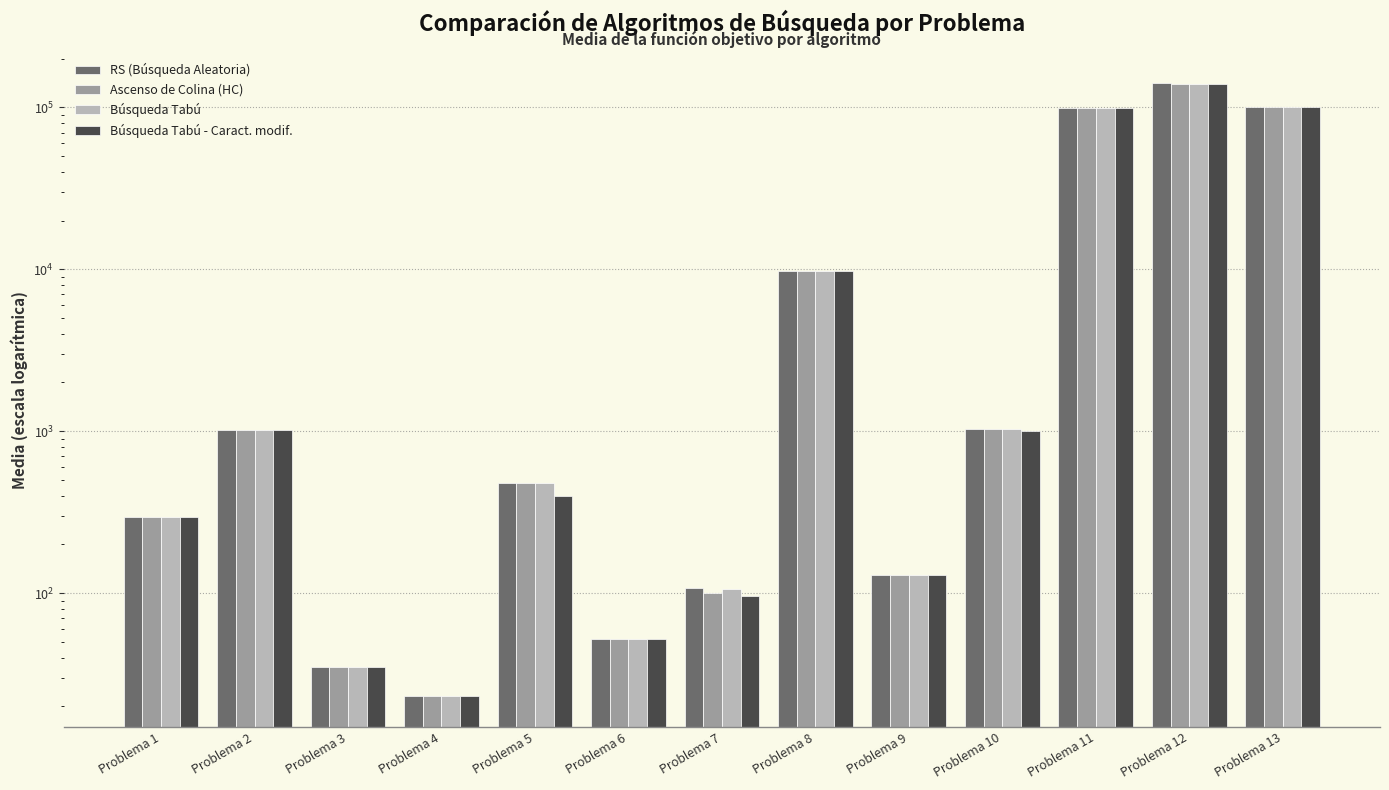

Which series has the largest total across all categories?

RS (Búsqueda Aleatoria)